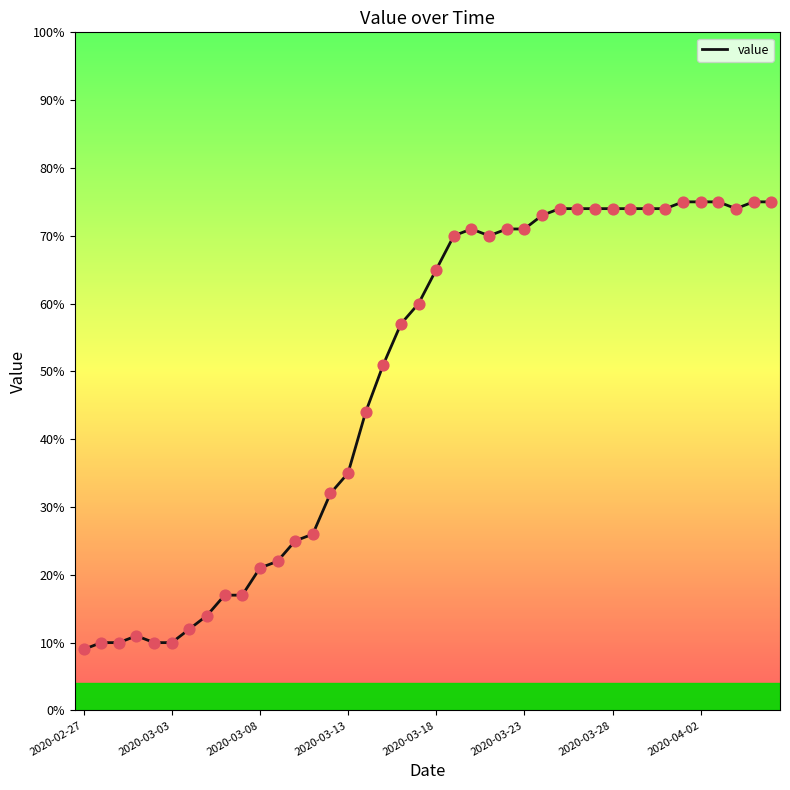

What is the greatest value displayed?

75